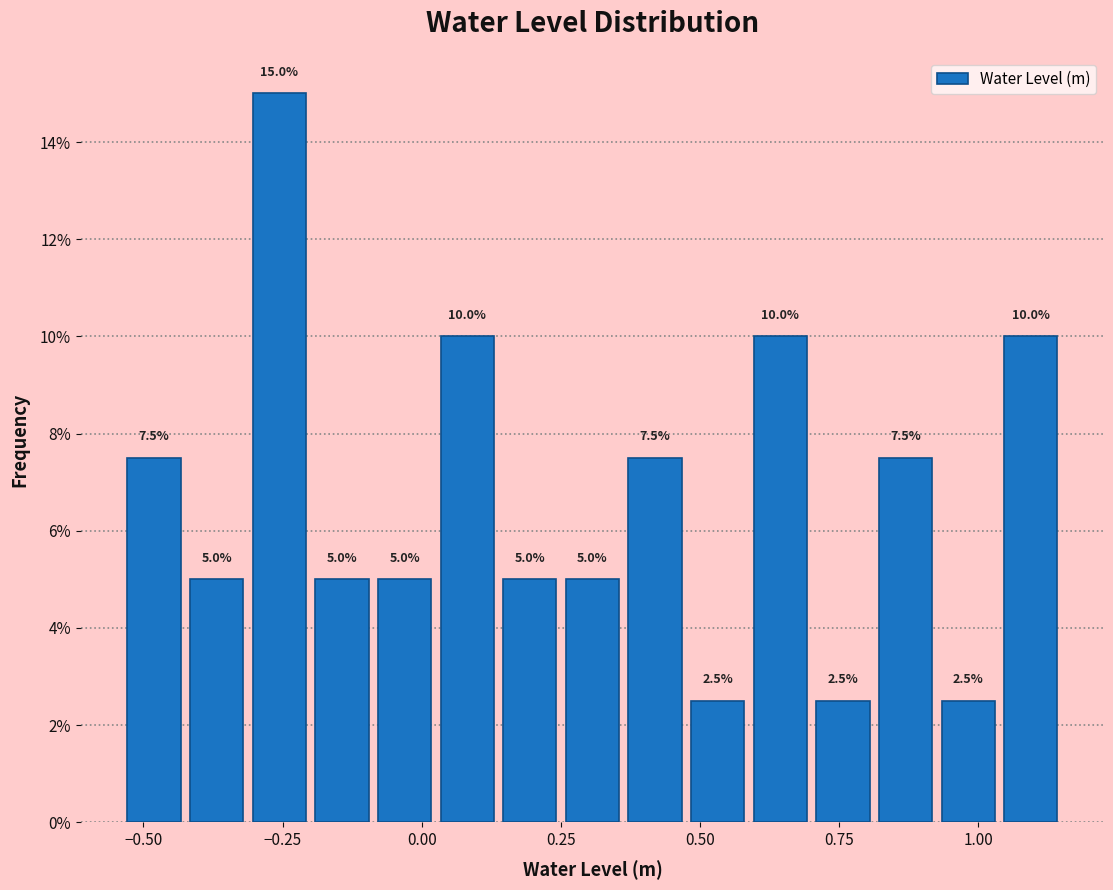

Around what value on the x-axis is the tallest bar? Give the approximate position of its centre, as read against the axis.

-0.25